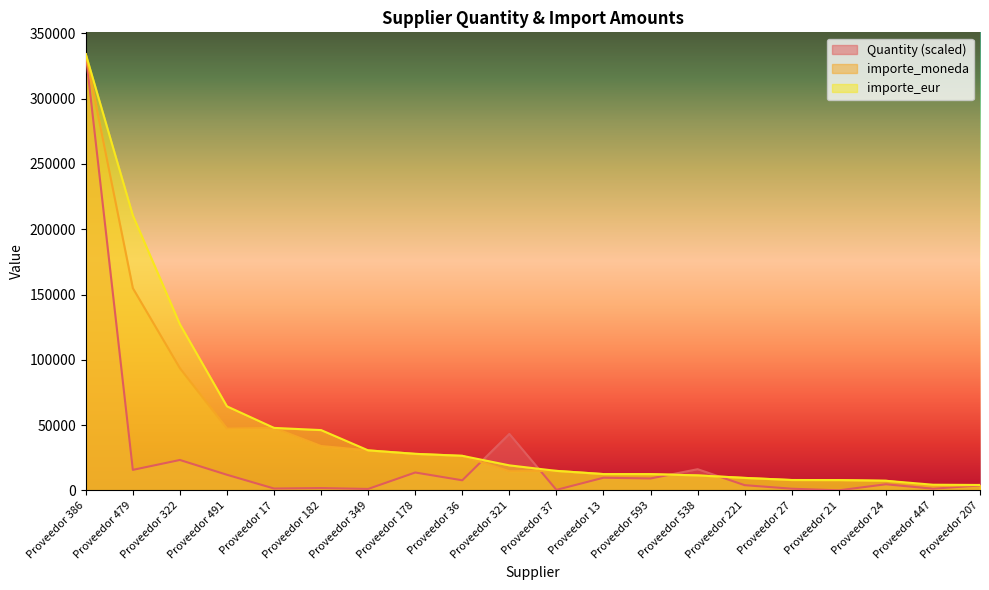

How many lines are shown in the chart?

3